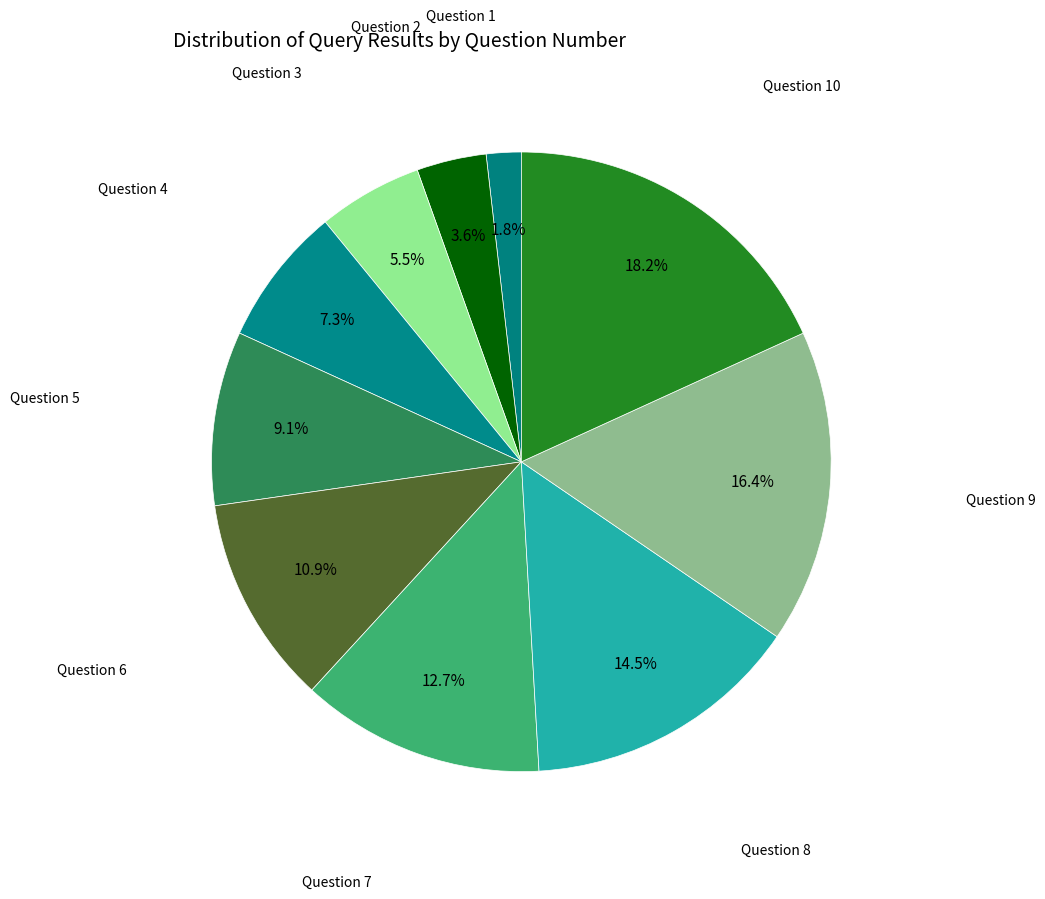

True or false: Question 5 accounts for 1% of the total.

False